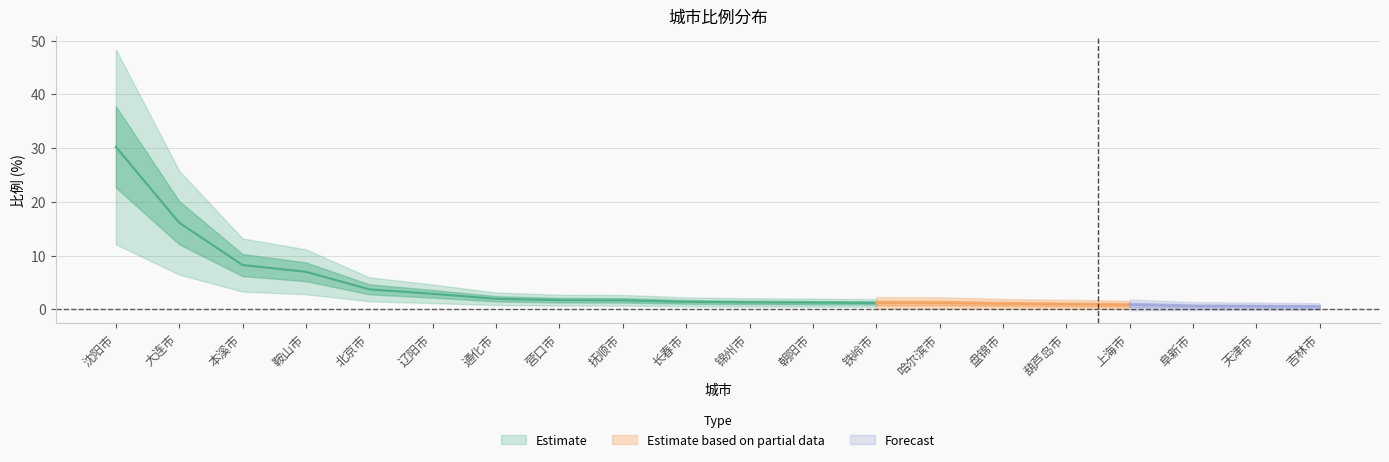

List the labels in order of value, smallest first.

吉林市, 天津市, 阜新市, 上海市, 葫芦岛市, 盘锦市, 哈尔滨市, 铁岭市, 朝阳市, 锦州市, 长春市, 抚顺市, 营口市, 通化市, 辽阳市, 北京市, 鞍山市, 本溪市, 大连市, 沈阳市